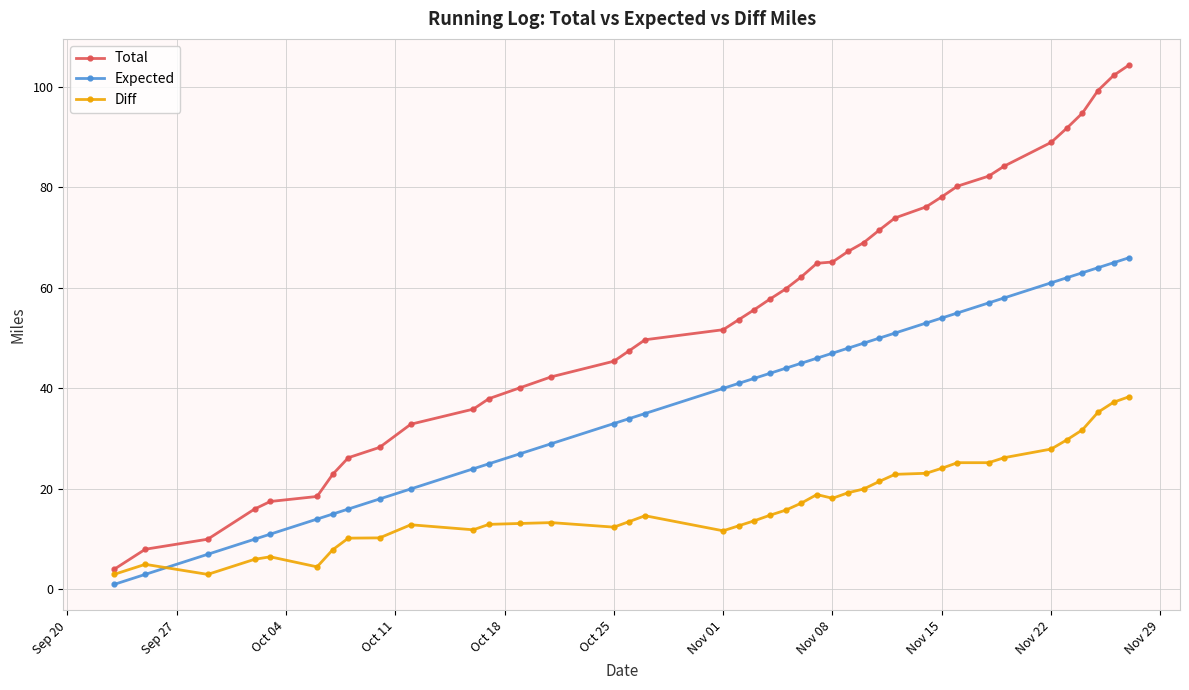

At how many categories does at least one series exceed 19?

34